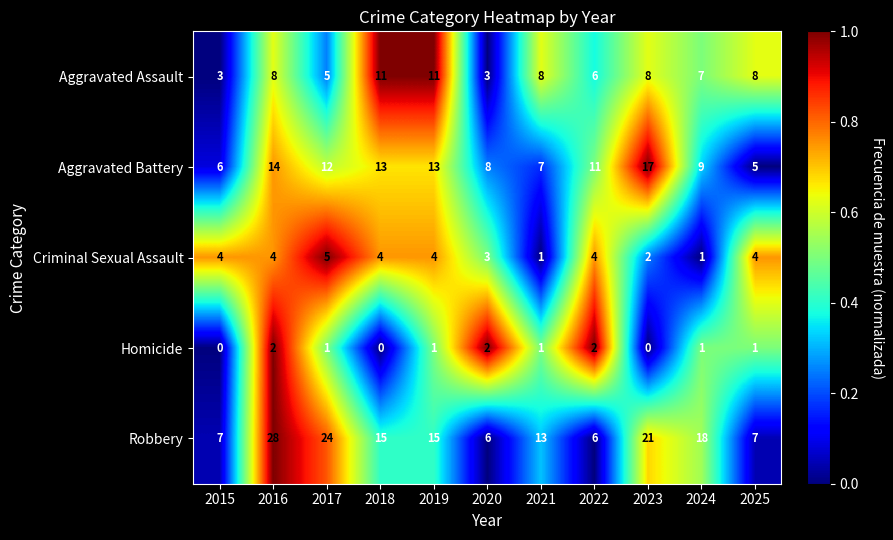

What is the difference between the Aggravated Battery values at 2022 and 2020?

3